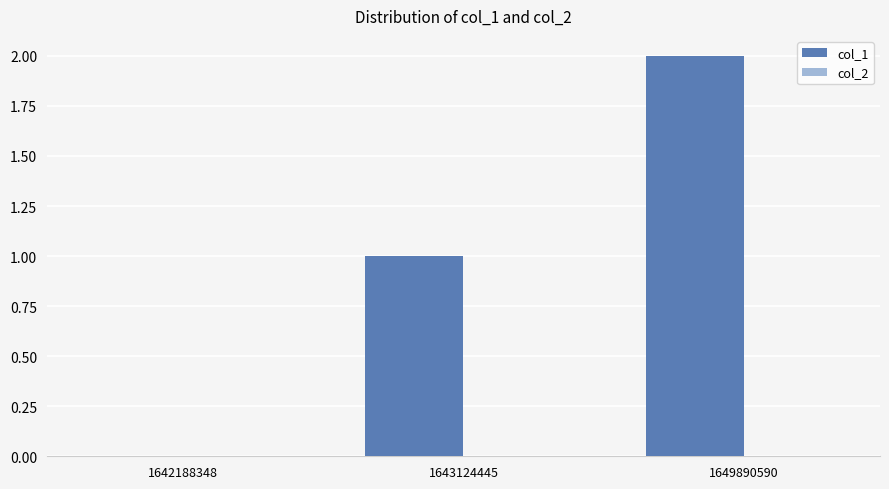

How many series are shown in this chart?

1